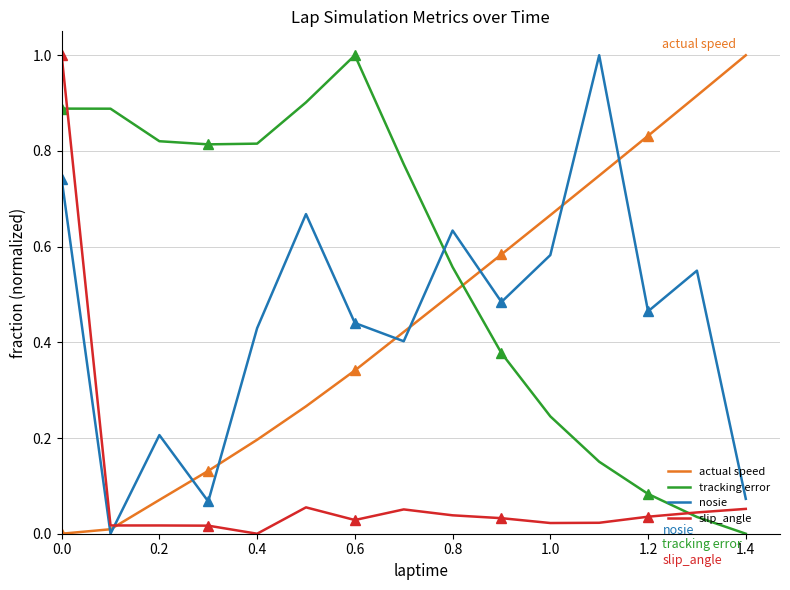

What is the maximum value for slip_angle?

1.0